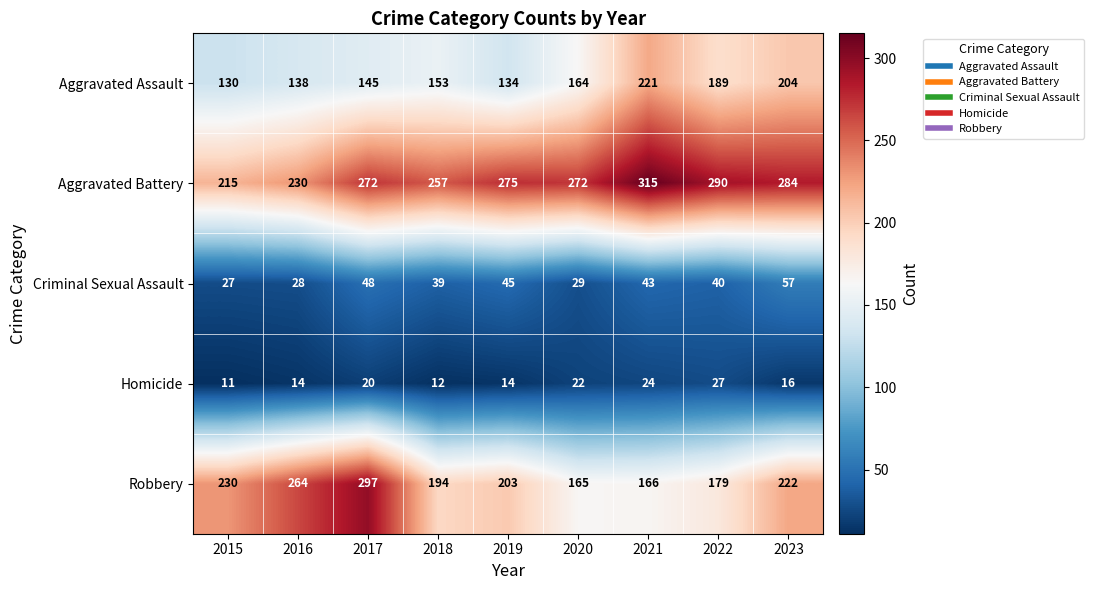

How many distinct data groups are displayed?

5